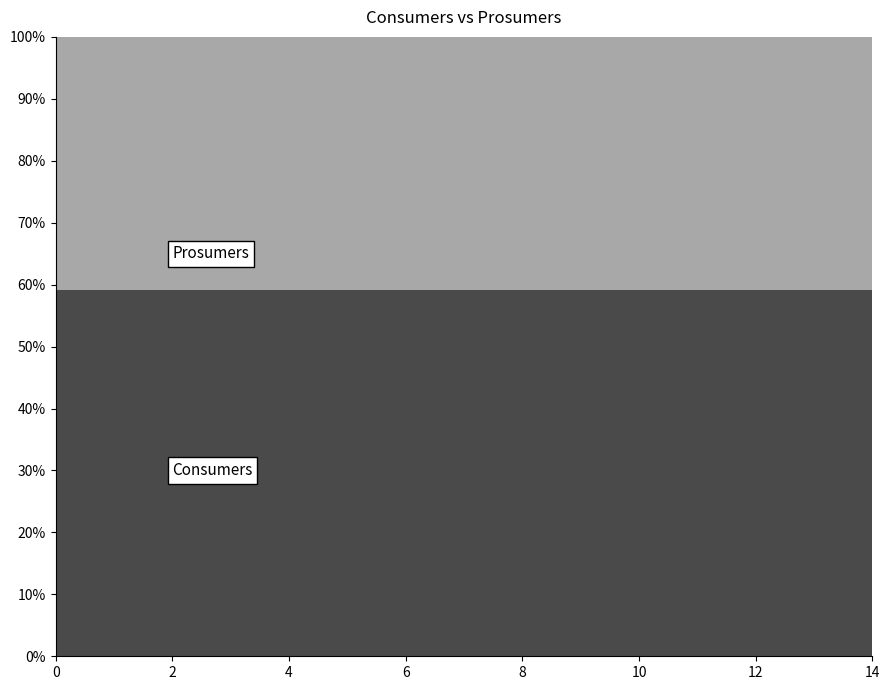

Reading left to right, what are all the values shown in this chart?

Consumers: 0=635	1=635	2=635	3=635	4=635	5=635	6=635	7=635	8=635	9=635	10=635	11=635	12=635	13=635	14=635
Prosumers: 0=440	1=440	2=440	3=440	4=440	5=440	6=440	7=440	8=440	9=440	10=440	11=440	12=440	13=440	14=440